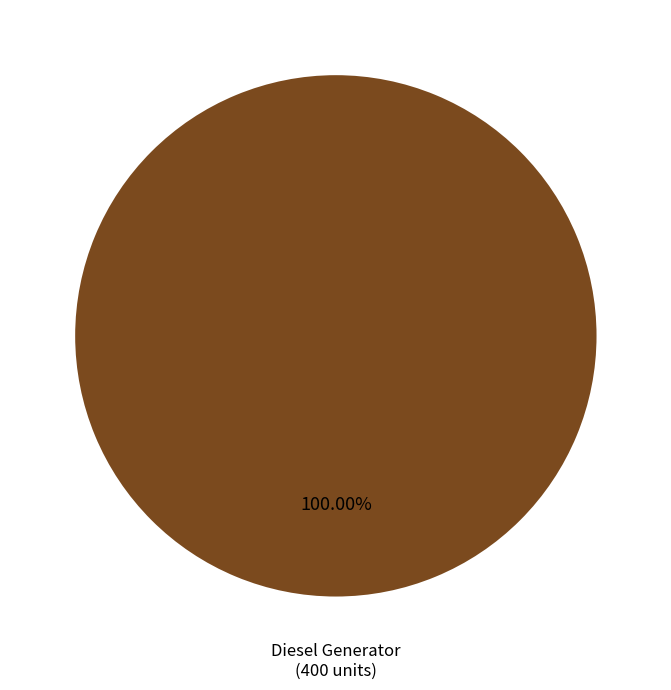

What is the majority slice?

Diesel Generator